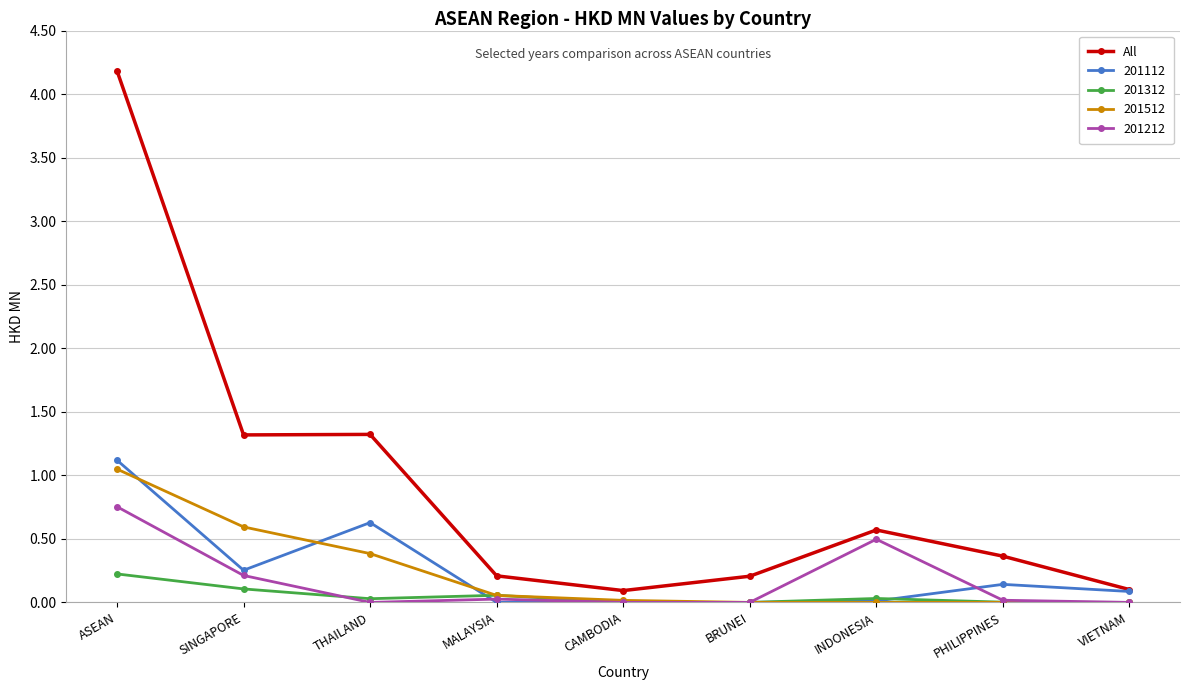

What is the label of the 3rd point from the left?

THAILAND